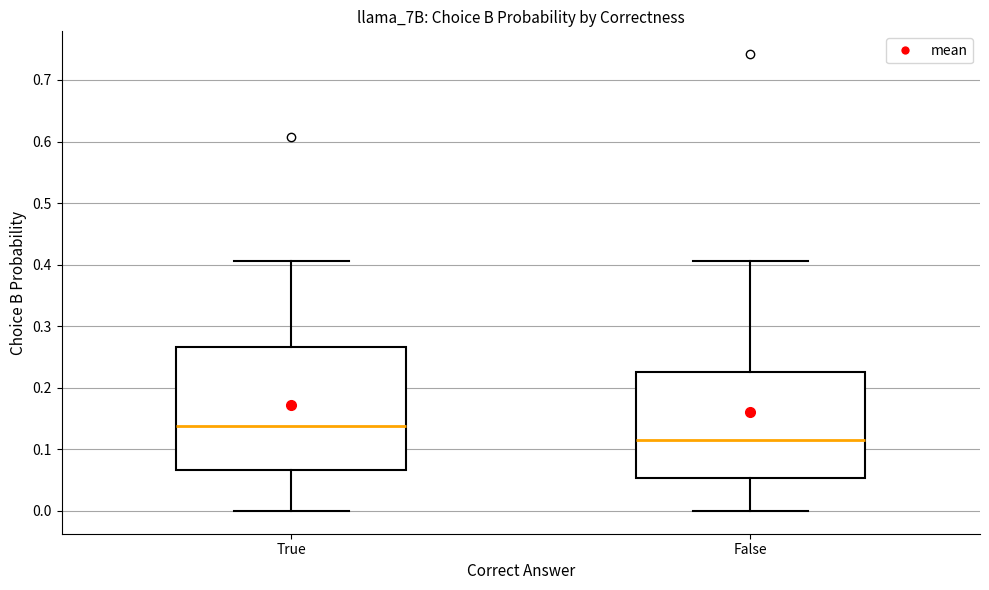

Which box is the tallest, from its lower edge to its upper edge?

True